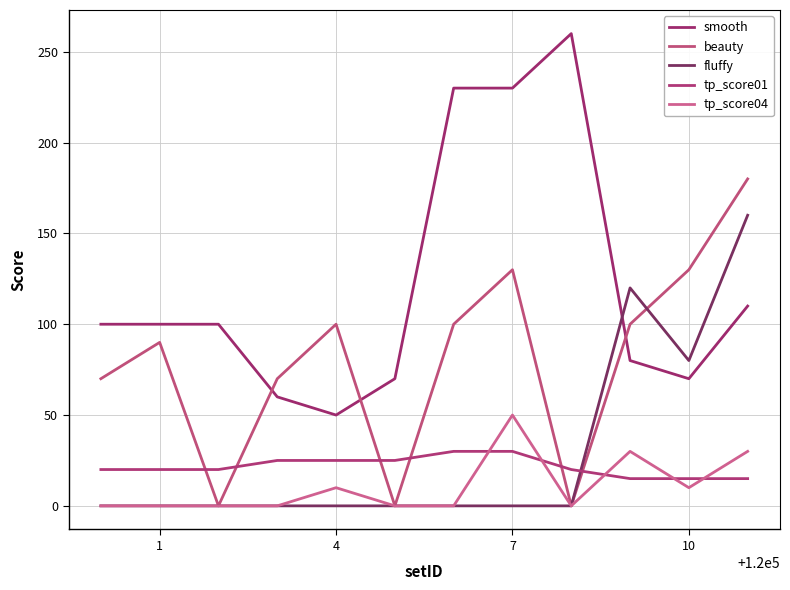

How many lines are shown in the chart?

5